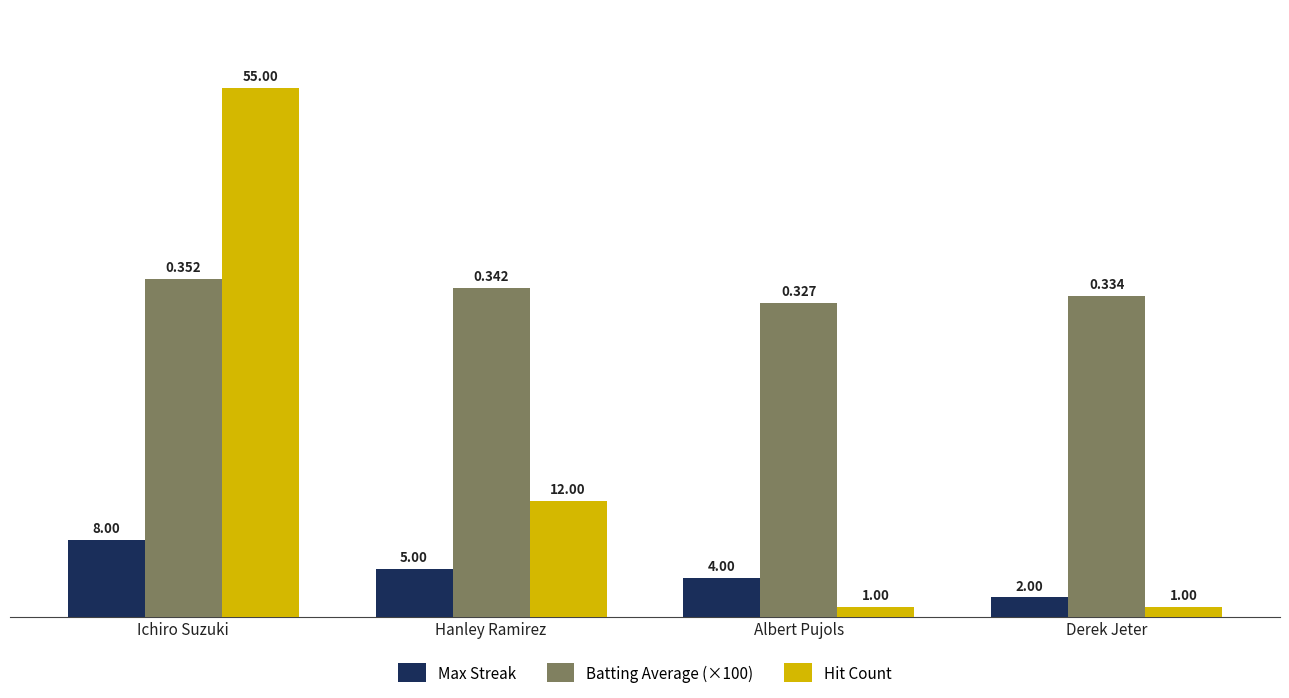

Reading left to right, what are all the values shown in this chart?

Max Streak: Ichiro Suzuki=8.0	Hanley Ramirez=5.0	Albert Pujols=4.0	Derek Jeter=2.0
Batting Average (×100): Ichiro Suzuki=35.2	Hanley Ramirez=34.2	Albert Pujols=32.7	Derek Jeter=33.4
Hit Count: Ichiro Suzuki=55.0	Hanley Ramirez=12.0	Albert Pujols=1.0	Derek Jeter=1.0